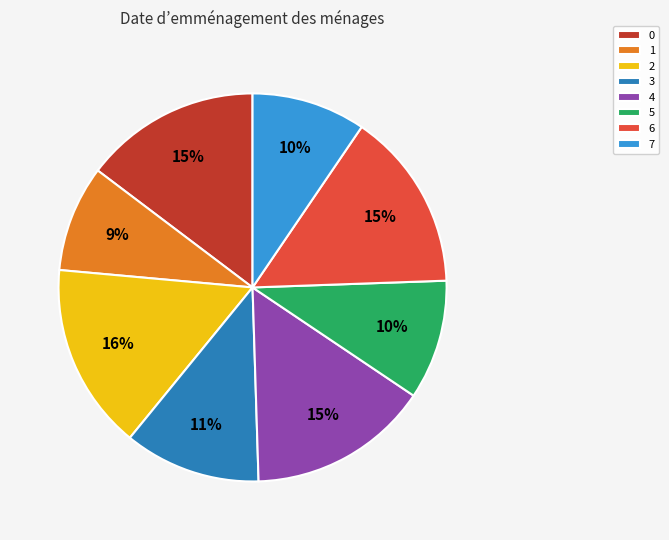

Is 0 the majority of the pie?

No